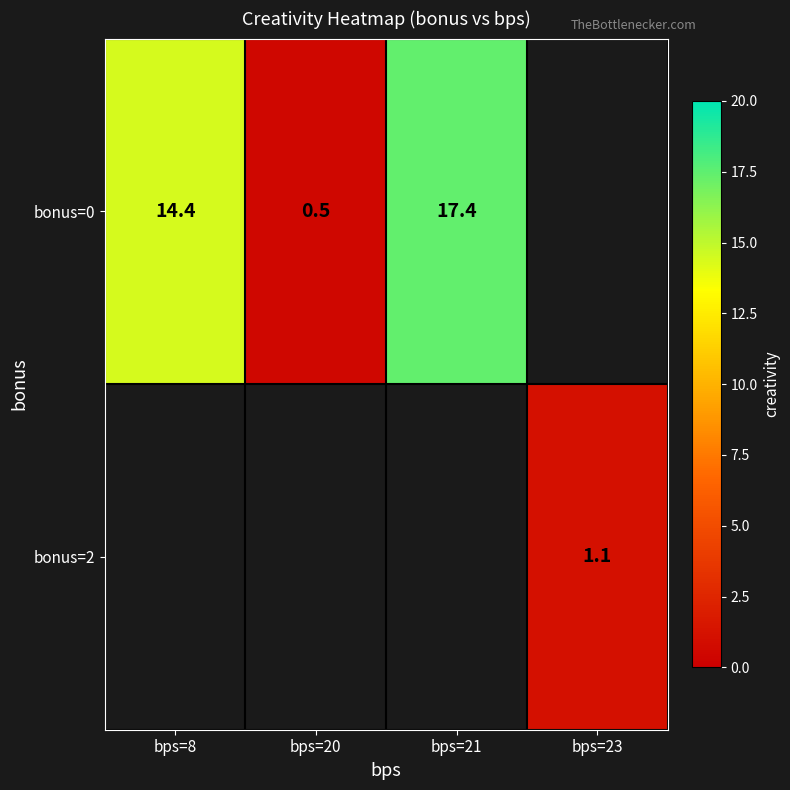

The value of bonus=0 at bps=8 is 14.4. True or false?

True